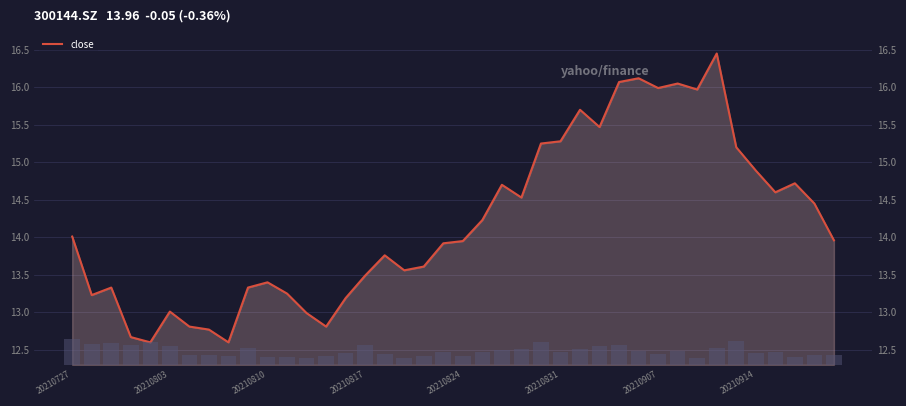

Reading left to right, what are all the values shown in this chart?

14.0	13.2	13.3	12.7	12.6	13.0	12.8	12.8	12.6	13.3	13.4	13.2	13.0	12.8	13.2	13.5	13.8	13.6	13.6	13.9	13.9	14.2	14.7	14.5	15.2	15.3	15.7	15.5	16.1	16.1	16.0	16.1	16.0	16.4	15.2	14.9	14.6	14.7	14.4	14.0